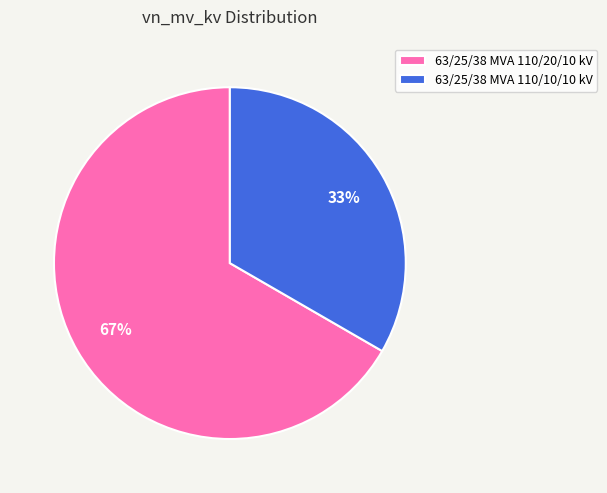

To the nearest percent, what is the average slice percentage?

50%